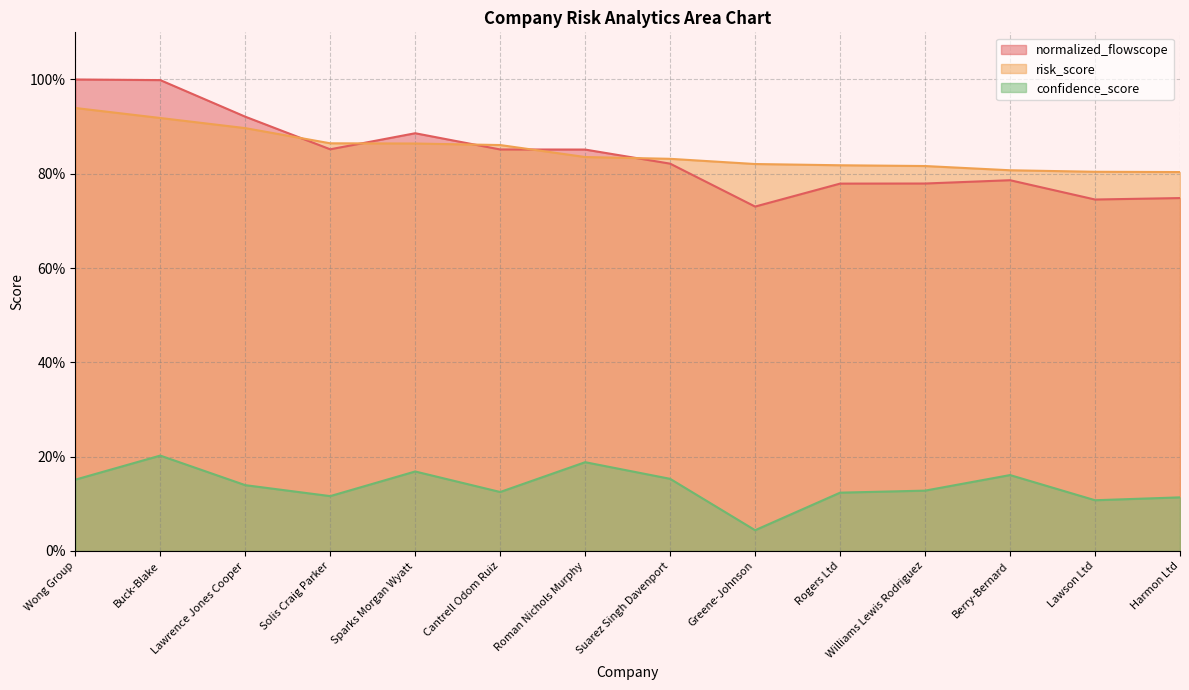

What is the sum of all confidence_score values?

1.9